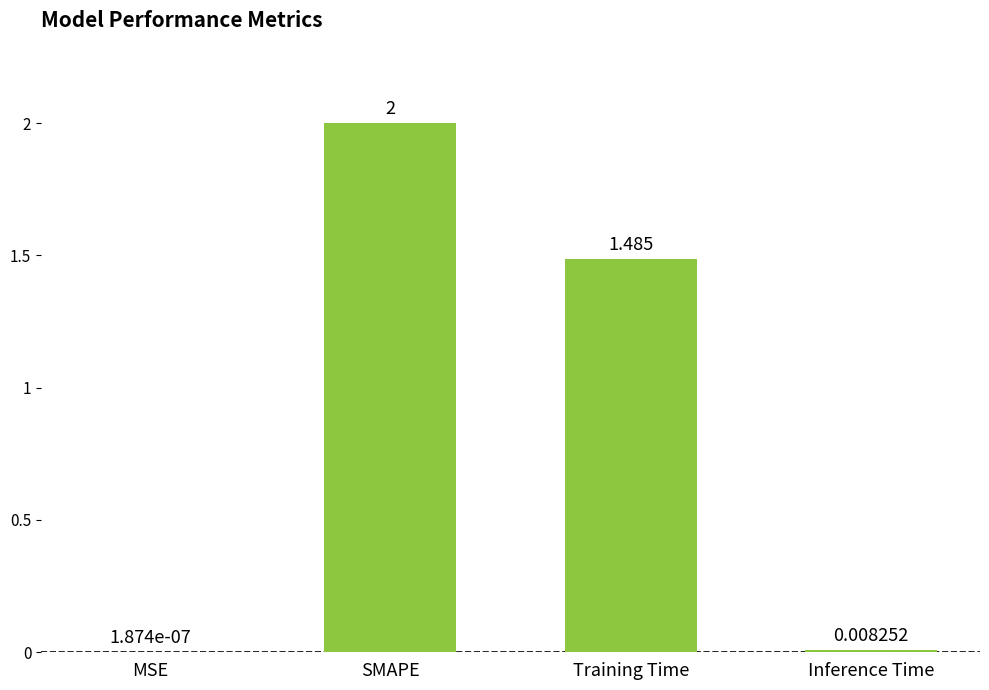

At which label is the value closest to 1?

Training Time